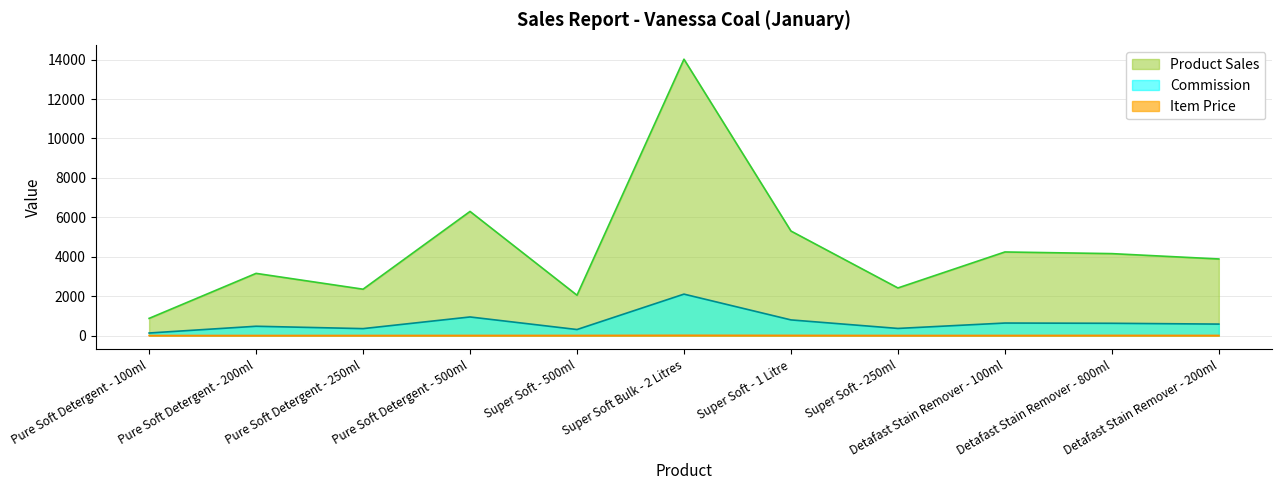

What is the label of the 8th point from the right?

Pure Soft Detergent - 500ml